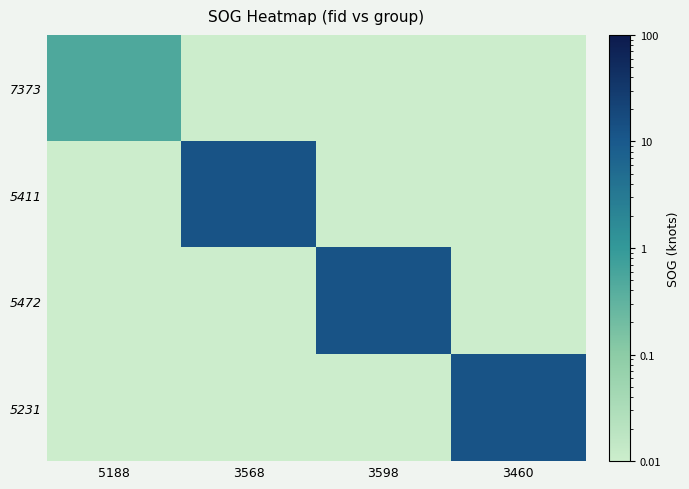

What is the difference between the highest and lowest values at 3598?

12.2